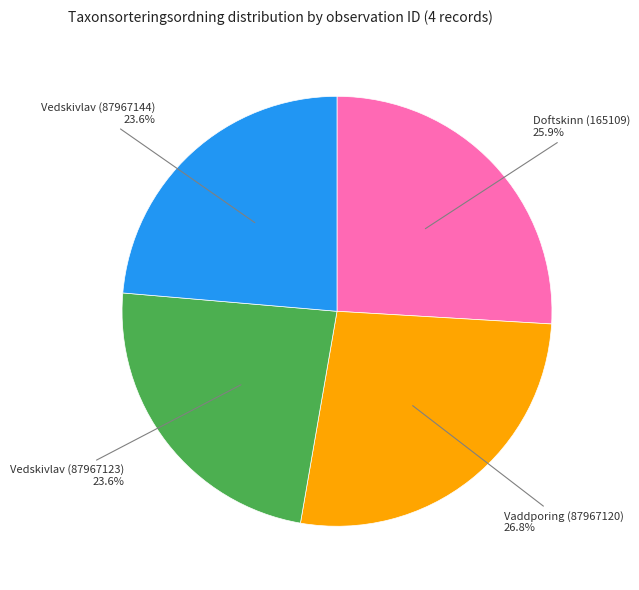

How many slices are in this pie chart?

4